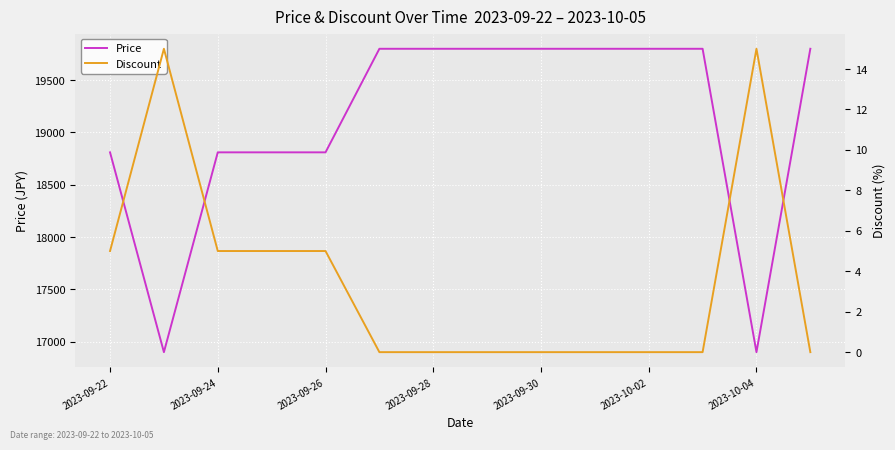

What is the minimum value for Price?

16900